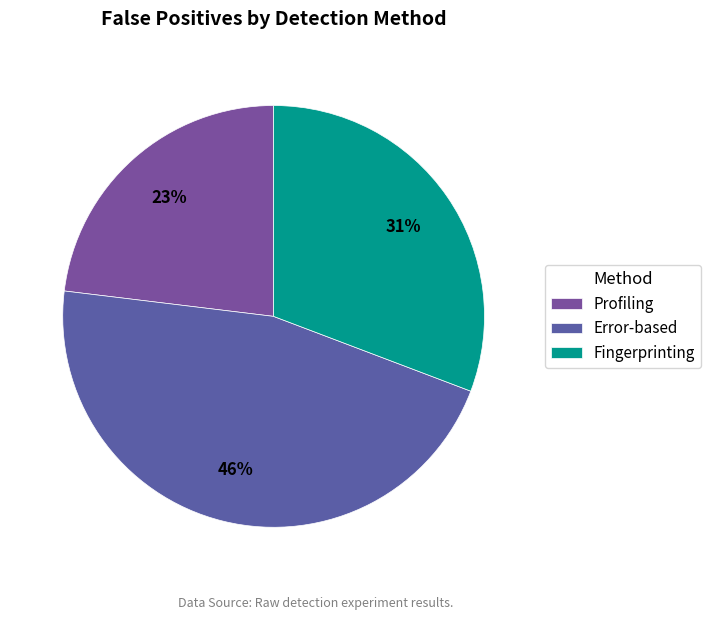

What percentage is the Error-based slice, to the nearest percent?

46%